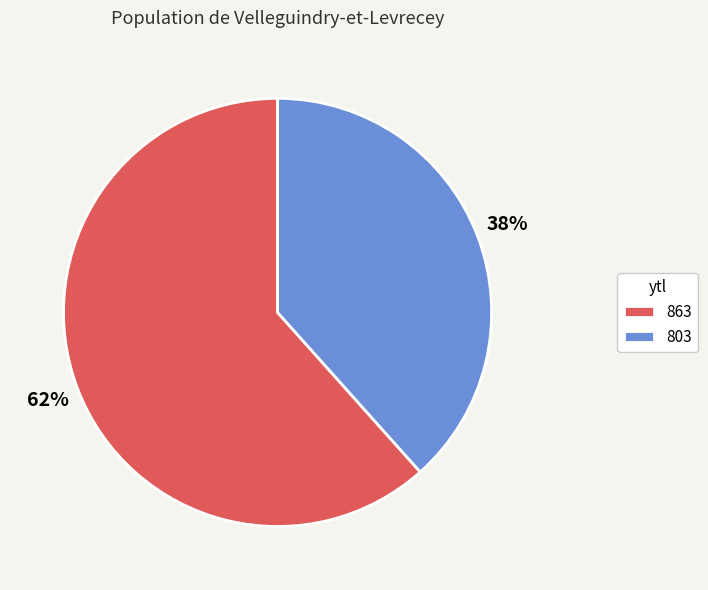

Between 803 and 863, which is larger?

863